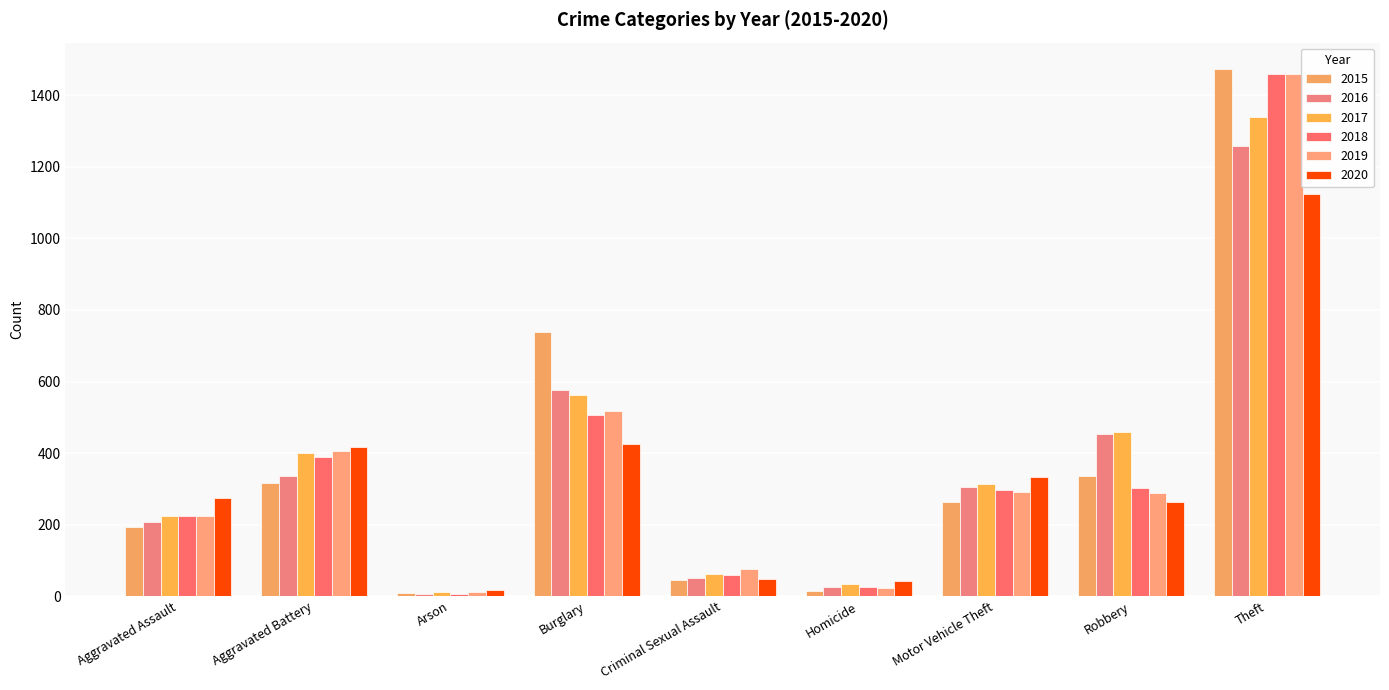

What is the difference between the 2018 values at Burglary and Aggravated Battery?

117